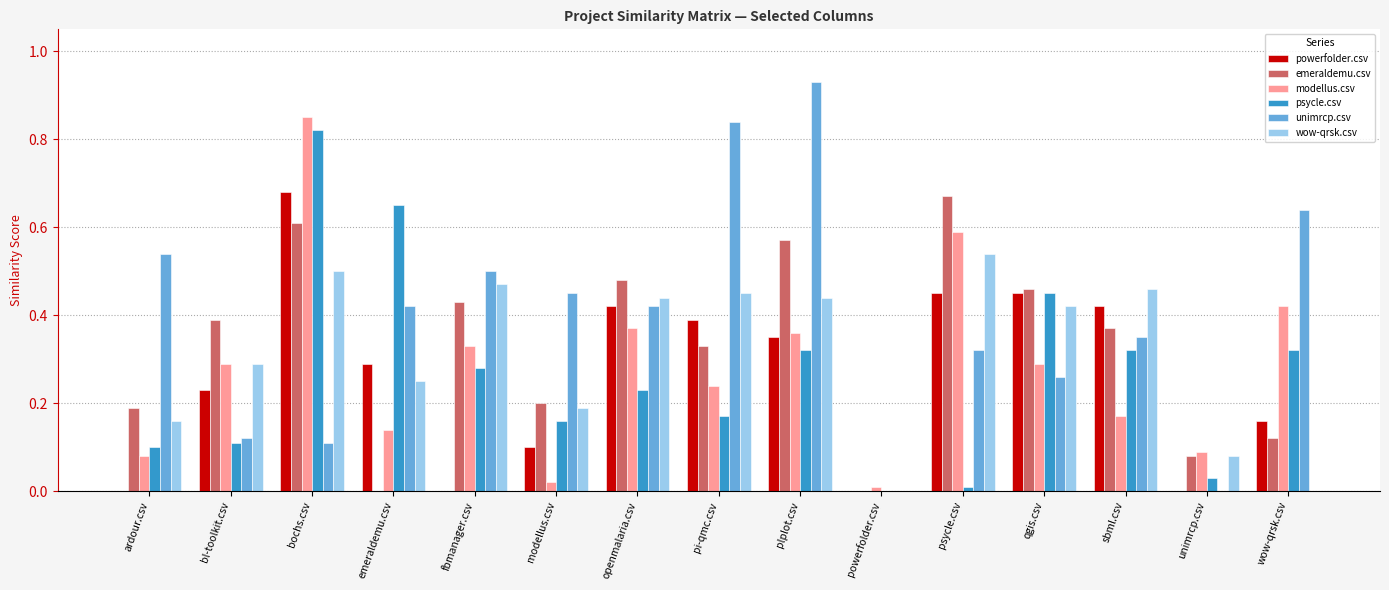

Between powerfolder.csv and sbml.csv, which series saw the biggest shift?

wow-qrsk.csv